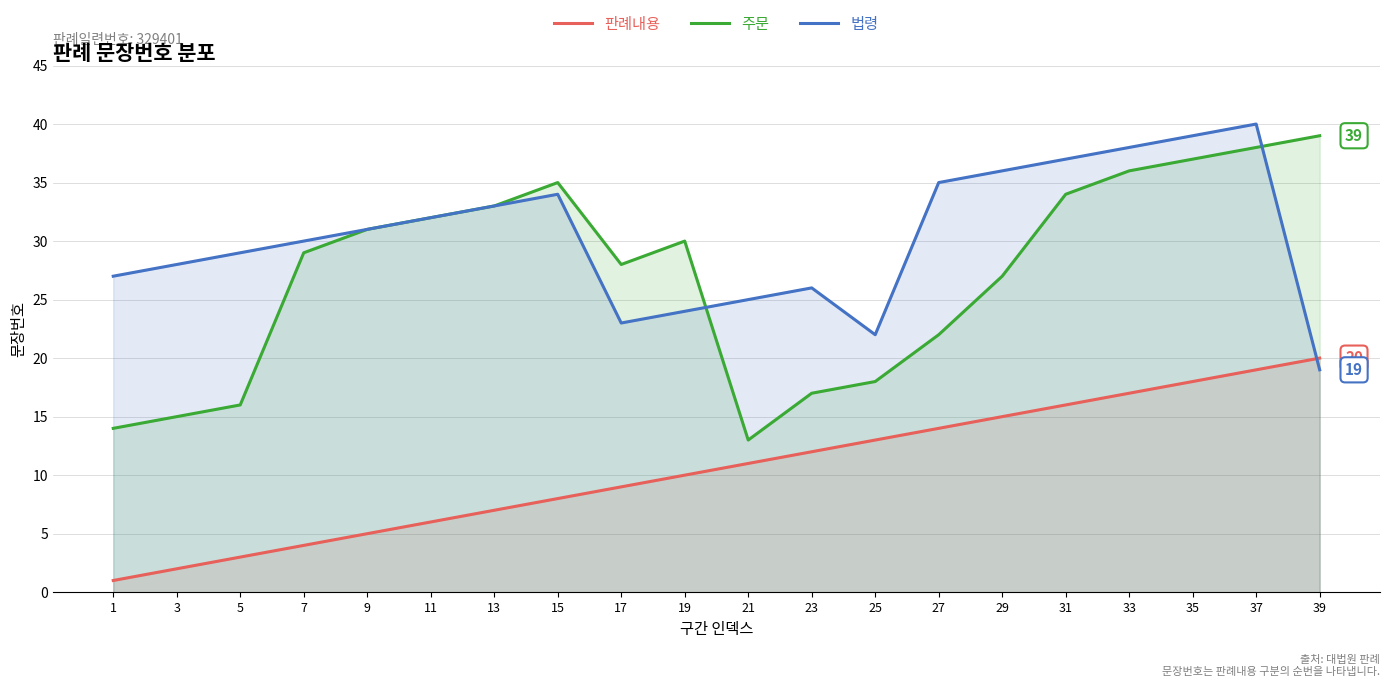

Reading right to left, extract all data points from this chart.

판례내용: 20	19	18	17	16	15	14	13	12	11	10	9	8	7	6	5	4	3	2	1
주문: 39	38	37	36	34	27	22	18	17	13	30	28	35	33	32	31	29	16	15	14
법령: 19	40	39	38	37	36	35	22	26	25	24	23	34	33	32	31	30	29	28	27